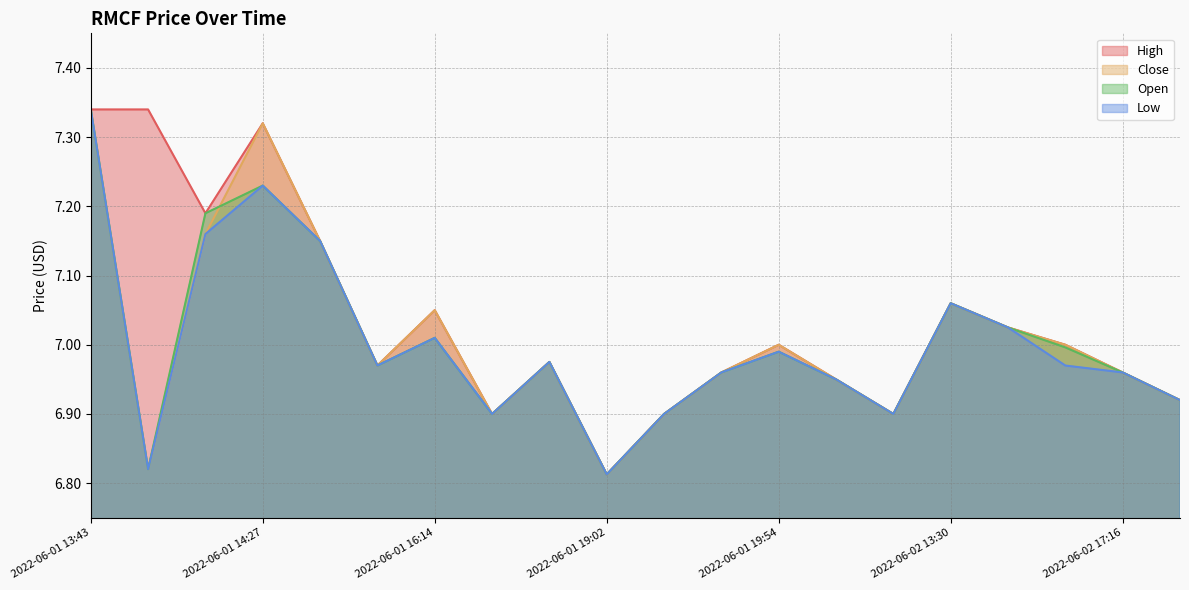

Does the chart have visible grid lines?

Yes